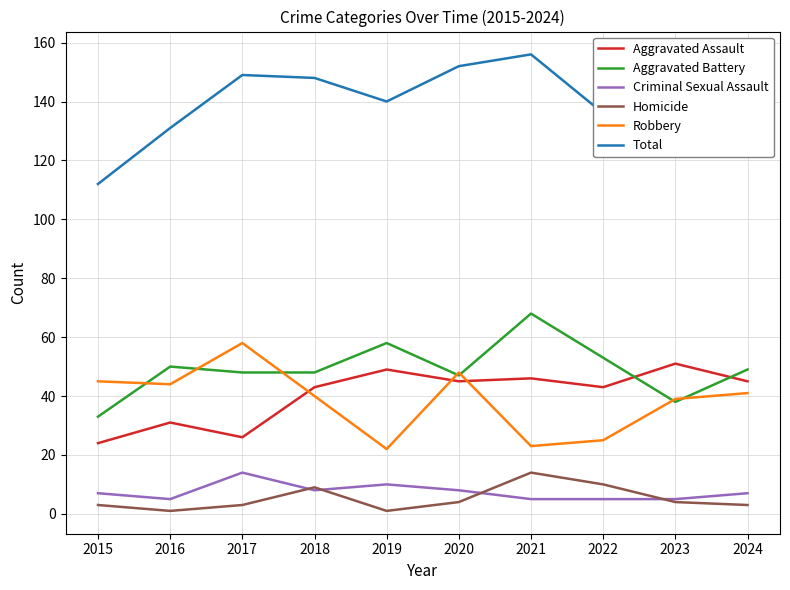

How many Criminal Sexual Assault values are between 5 and 8?

8